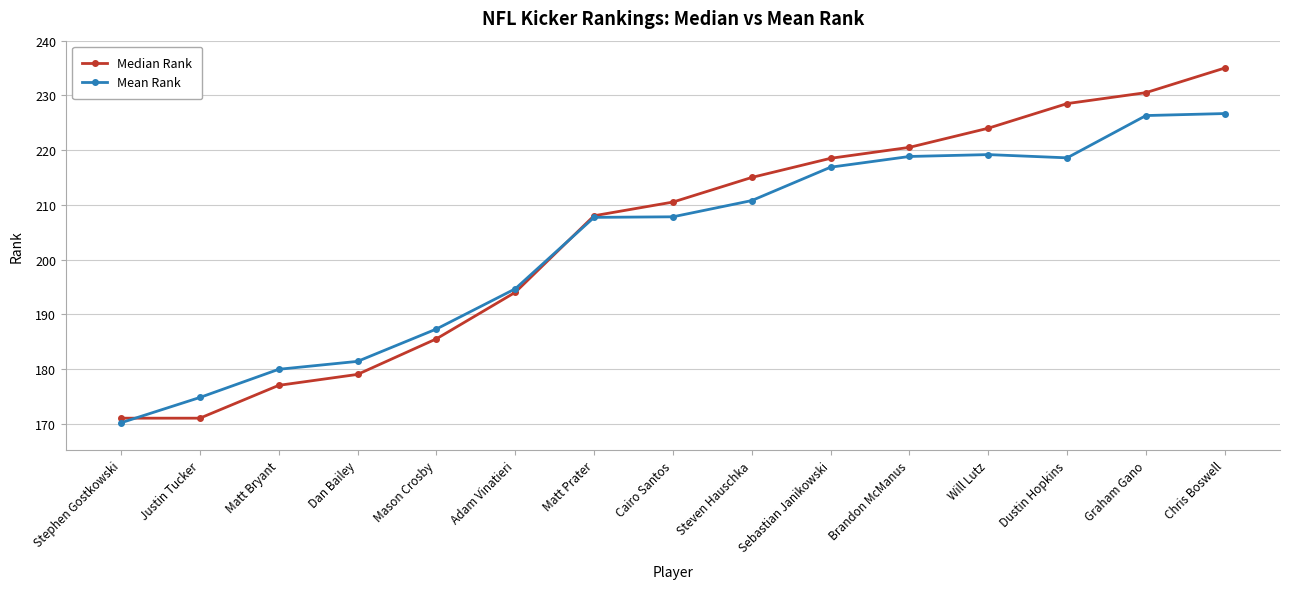

How many lines are shown in the chart?

2